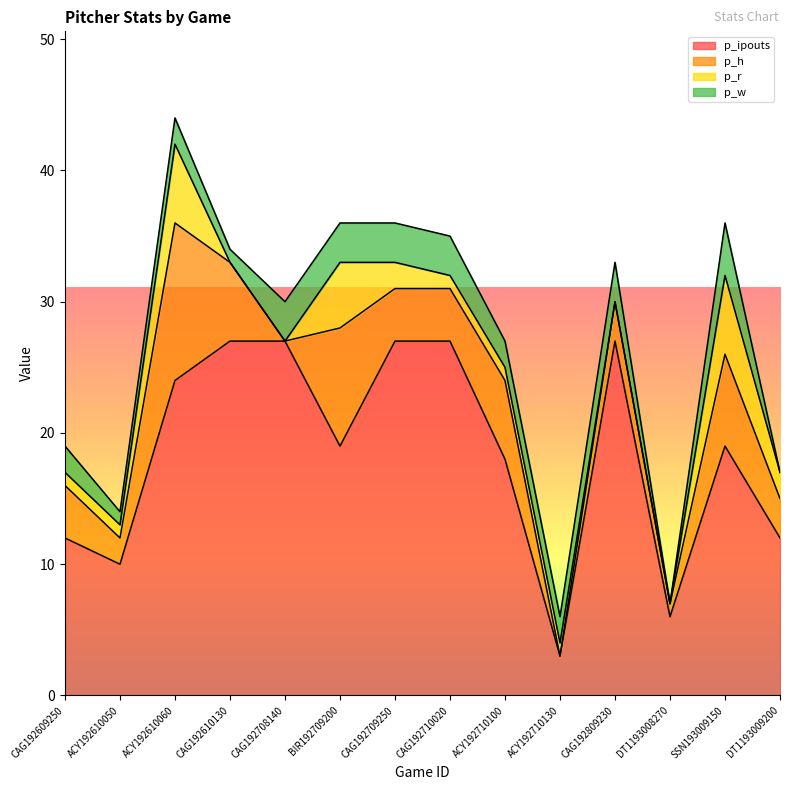

At which category does p_w reach its first local peak?

ACY192610060